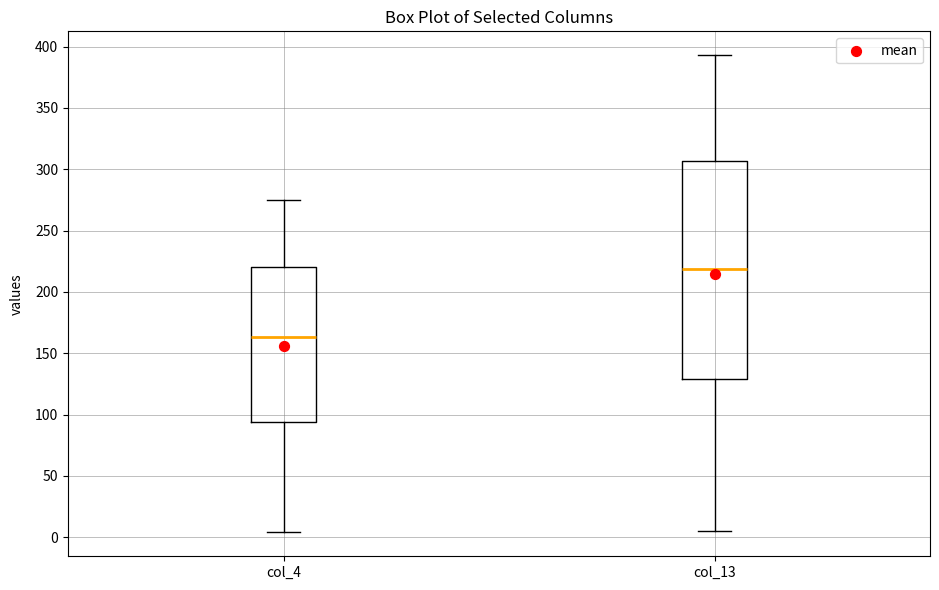

Reading left to right, transcribe this box plot: for each box, give where its median line is, the range the box spans, and where its two whiskers end, as read against the y-axis. The values are not printed on the chart, so give them approximately, as read against the axis.

col_4: median 165, box 95 to 220, whiskers 5 to 275
col_13: median 220, box 130 to 305, whiskers 5 to 395